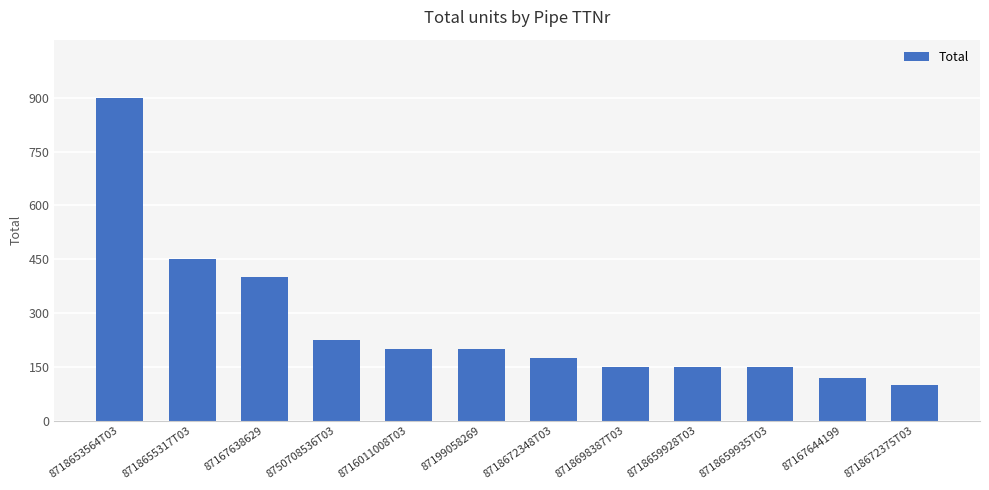

Does the chart contain any negative values?

No